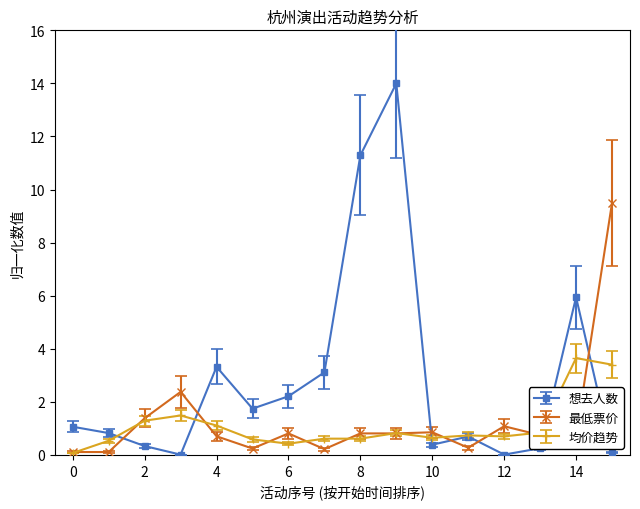

Rank the series by their maximum value, from highest to lowest.

想去人数, 最低票价, 均价趋势